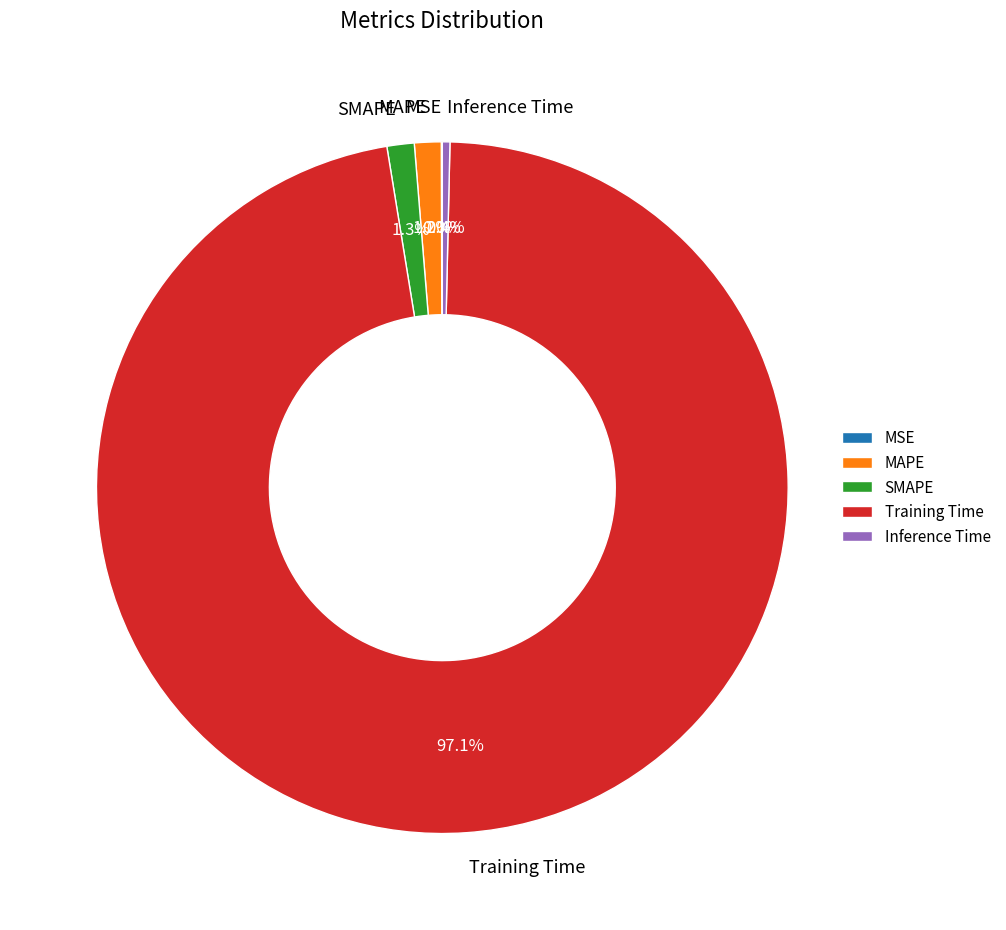

Is there any slice that represents more than half of the pie?

Yes